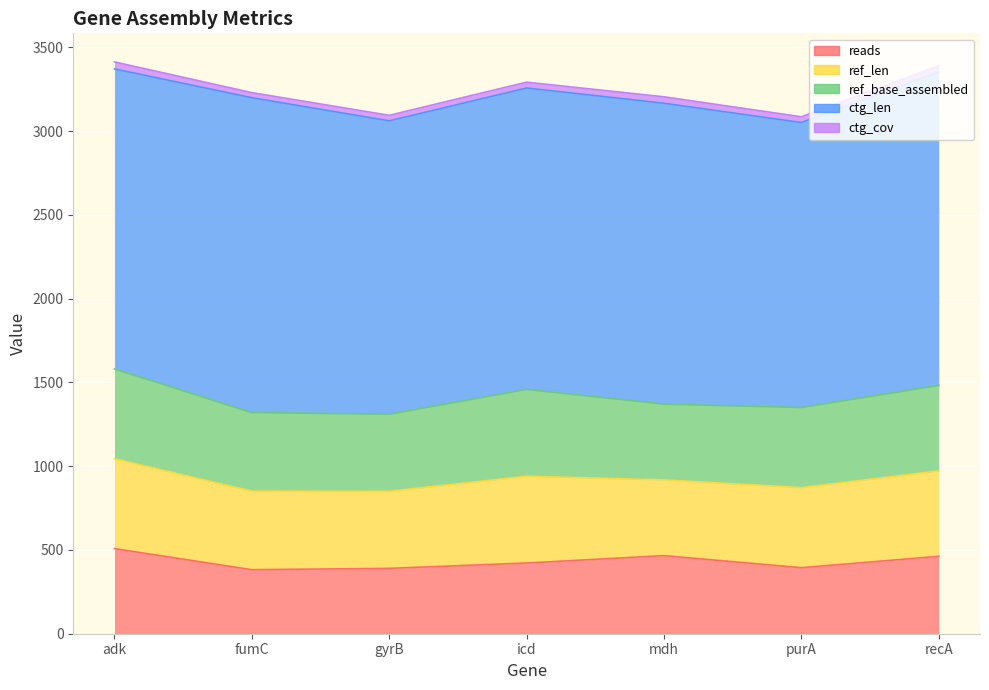

Where is the first local minimum for ctg_cov?

fumC